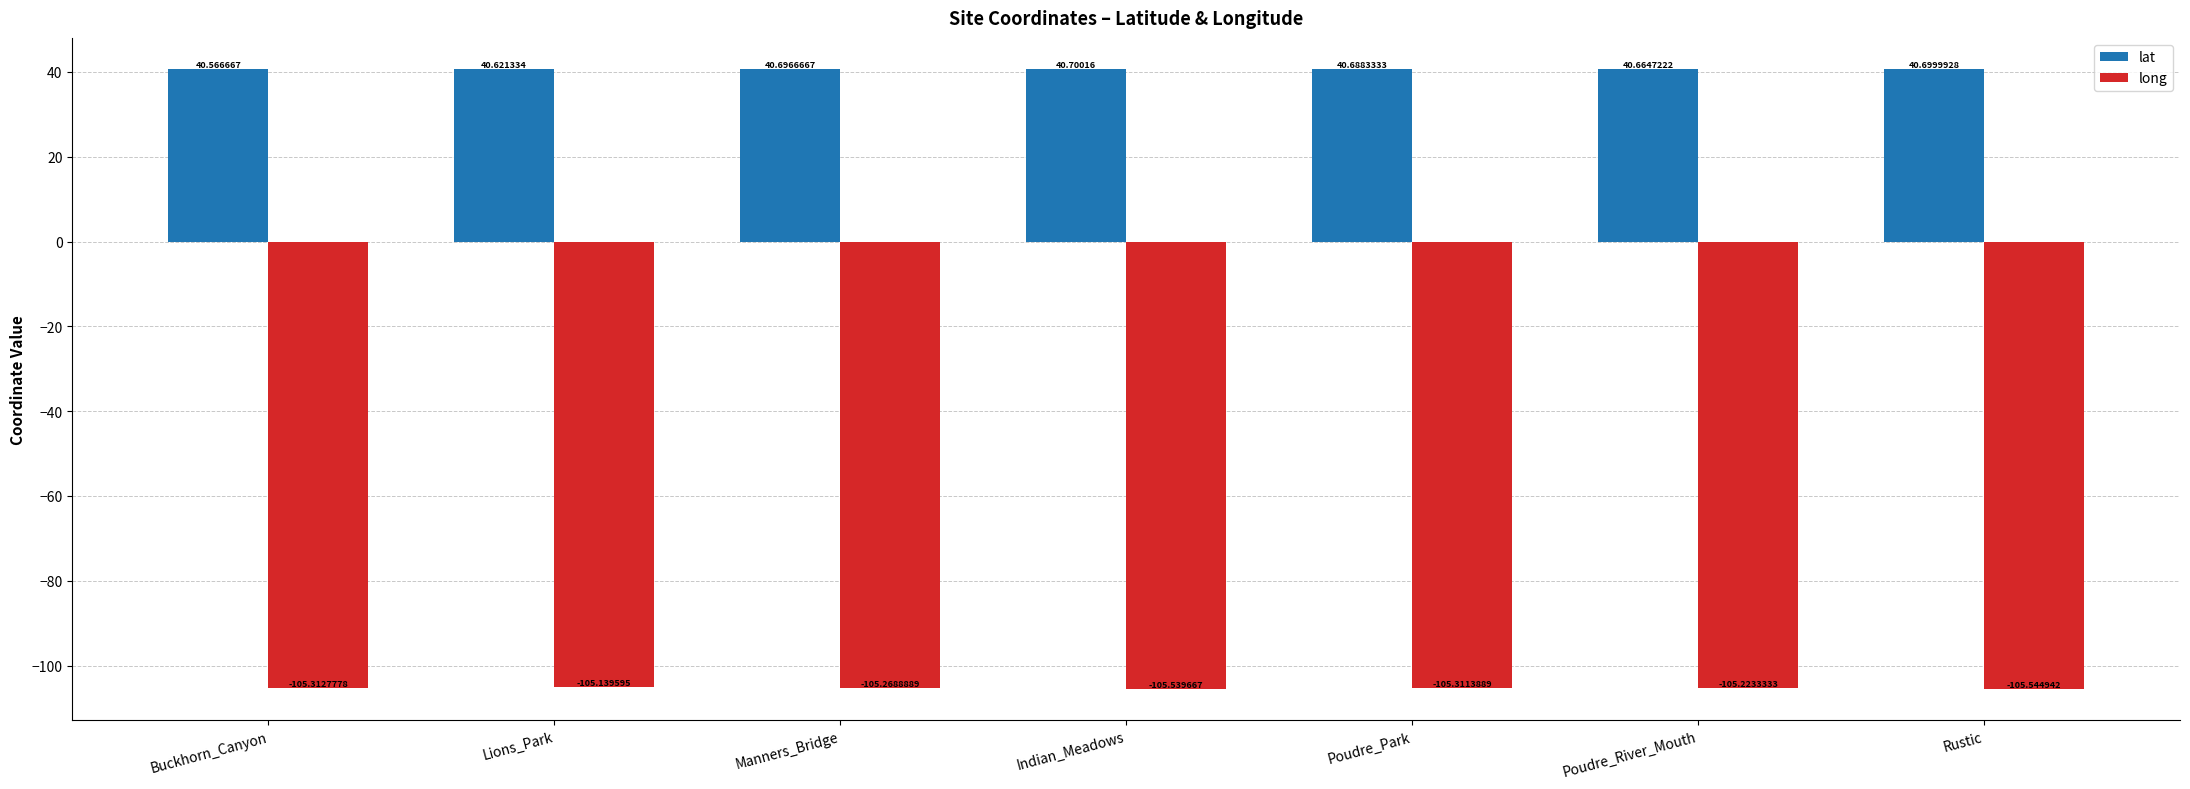

What is the sum of all long values?

-737.3